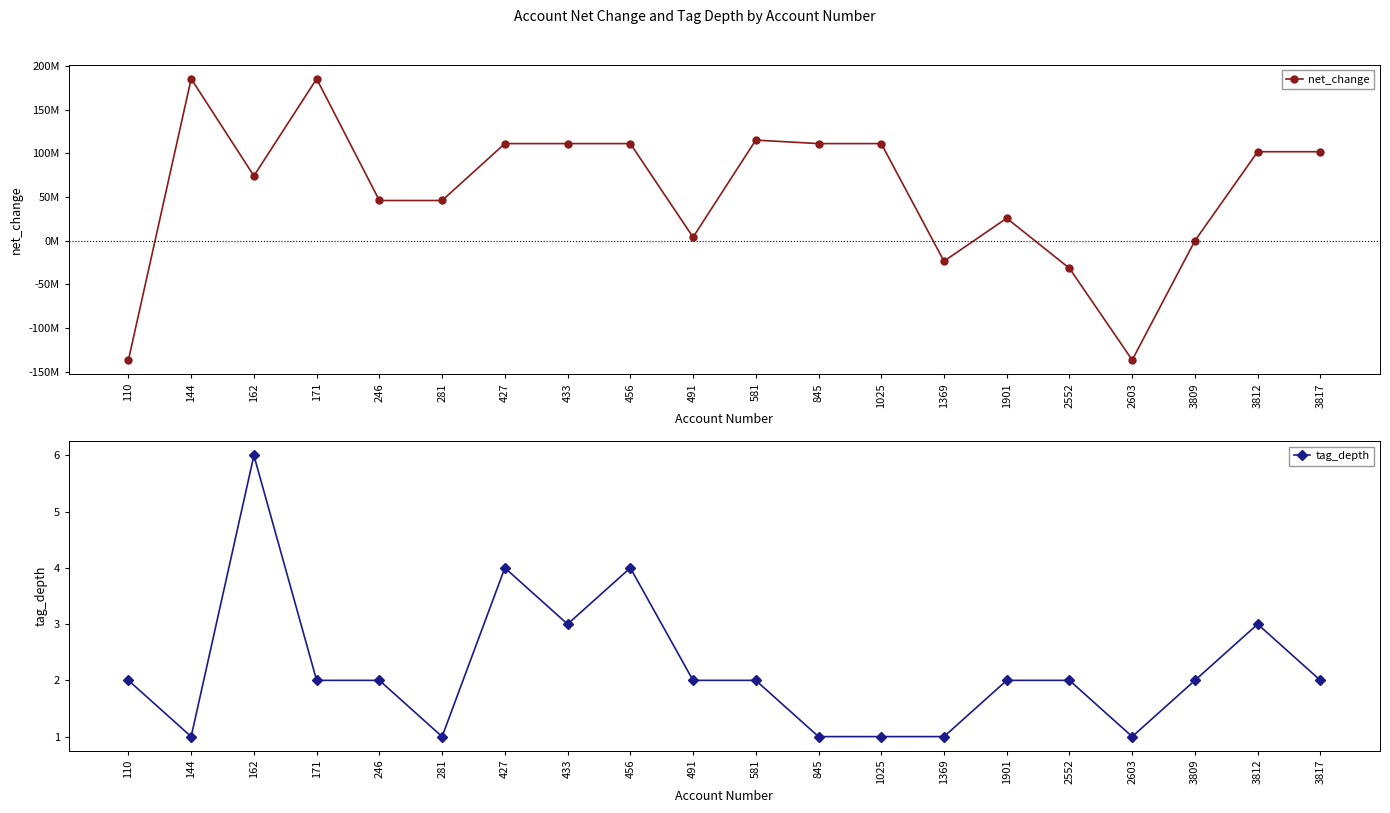

How many distinct data groups are displayed?

2